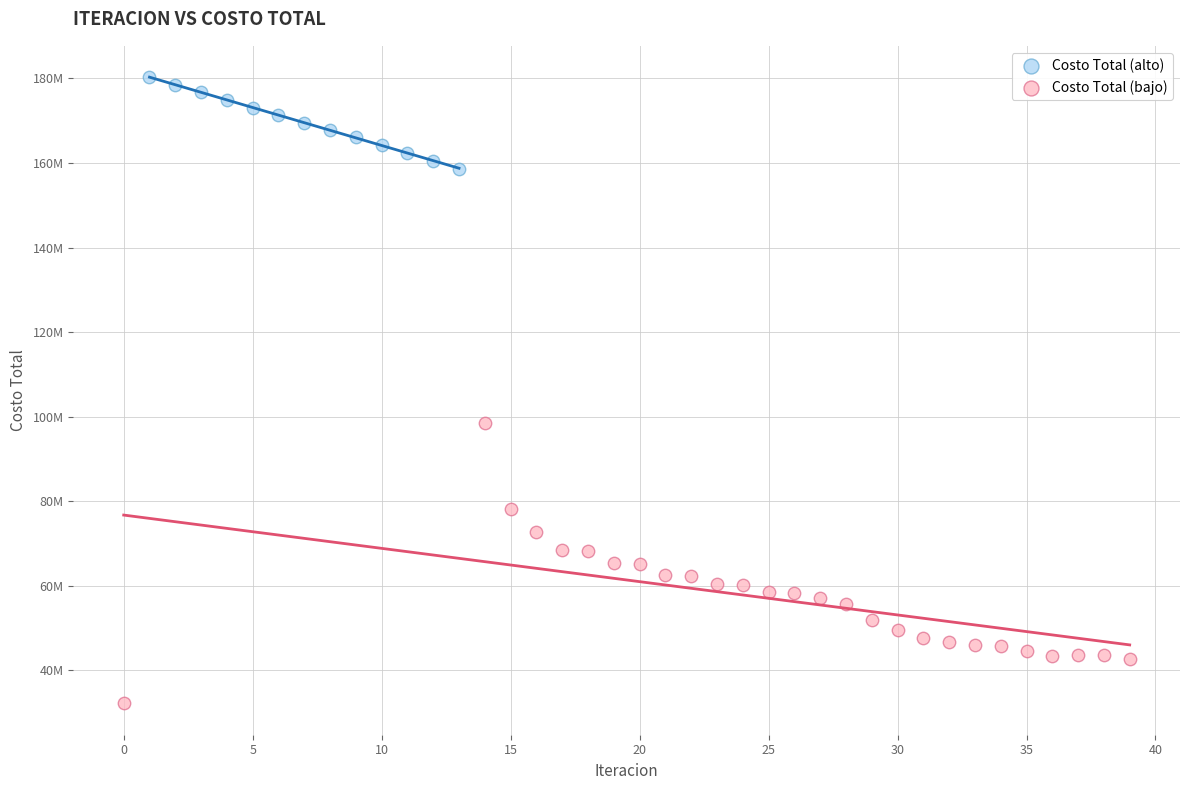

Which series contains the highest Y value?

Costo Total (alto)